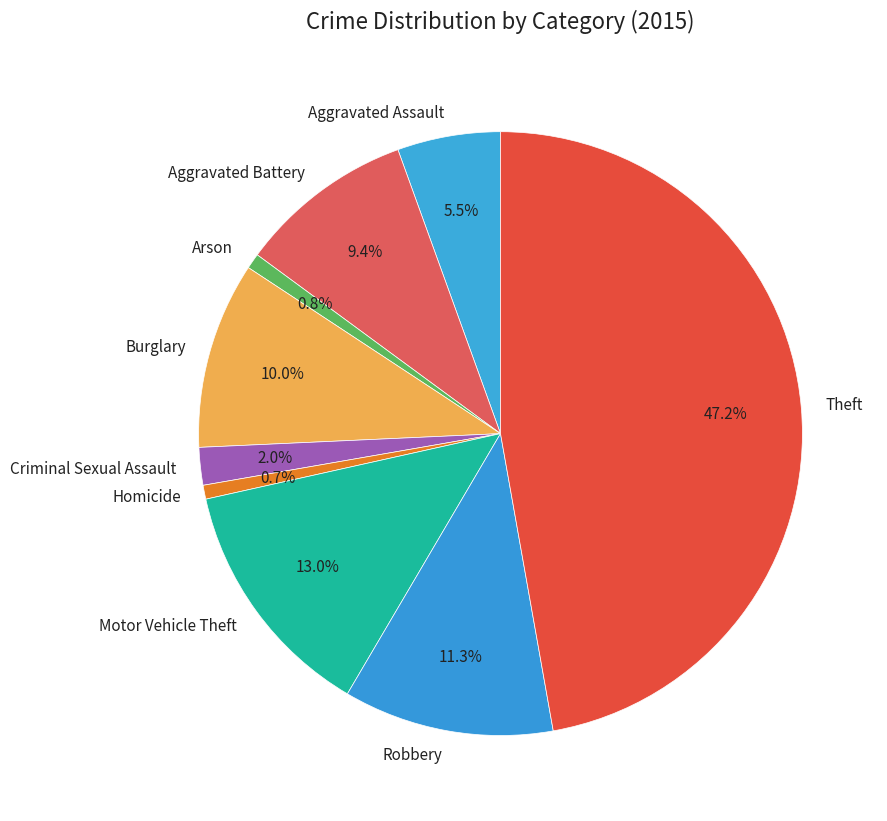

To the nearest percent, what percentage of the pie is Burglary?

10%